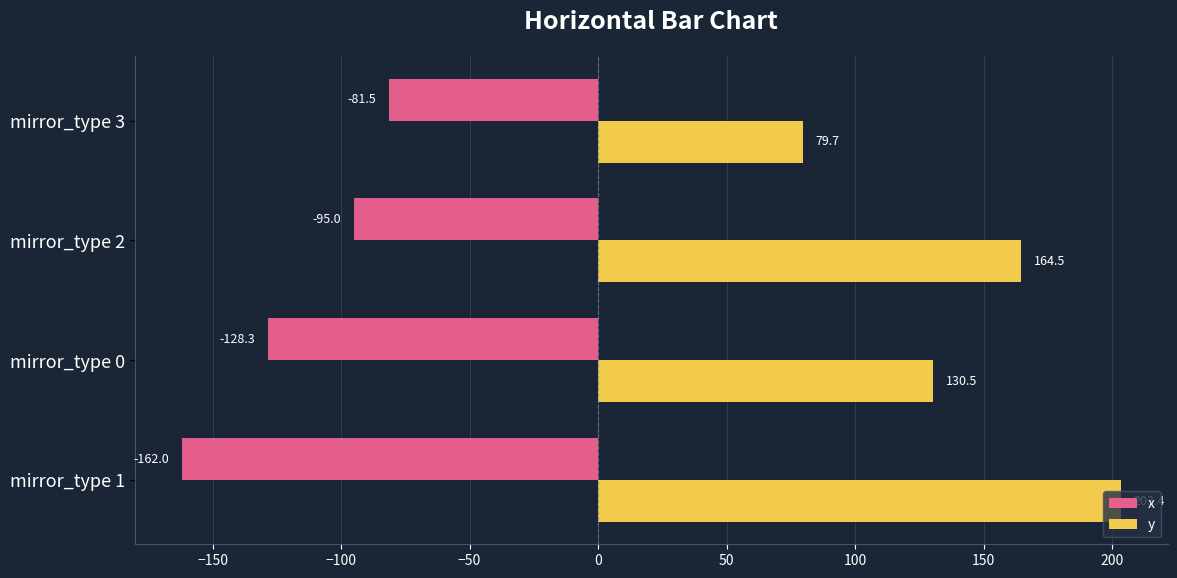

What is the sum of all x values?

-466.8